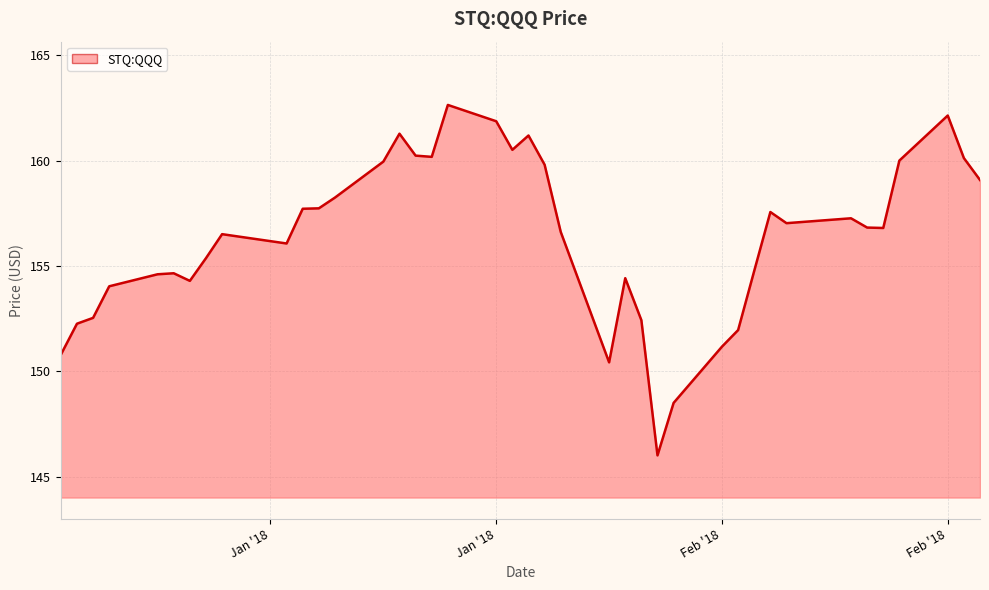

What is the difference between the maximum and minimum values?

16.6